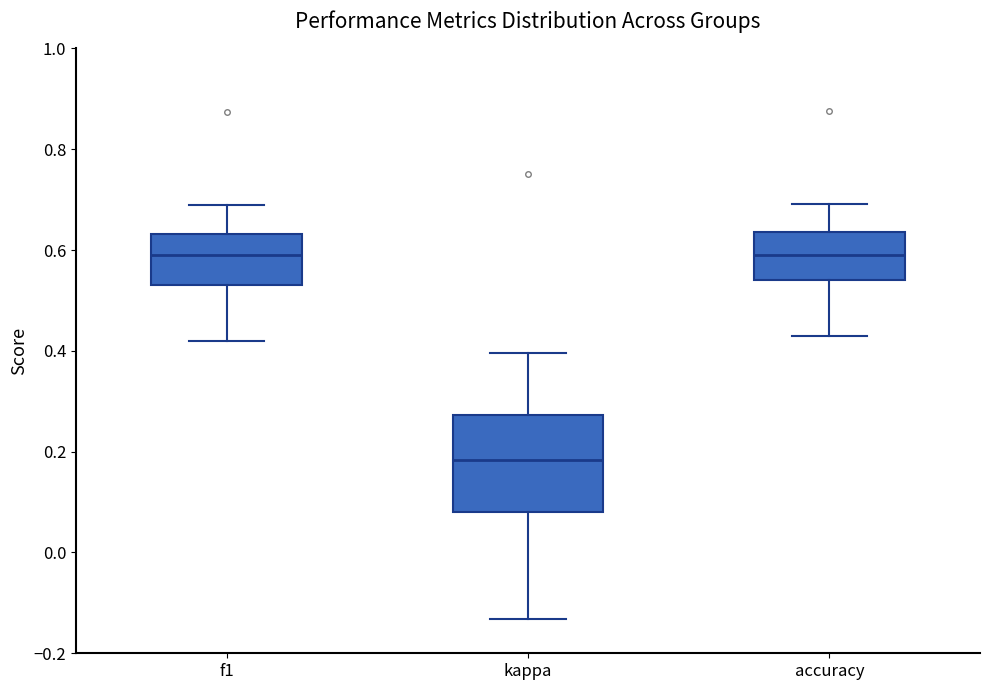

Reading left to right, read every box against the y-axis: the position of its median line, the range the box covers, and the ends of its whiskers. The values are not printed on the chart, so give them approximately, as read against the axis.

f1: median 0.60, box 0.54 to 0.64, whiskers 0.42 to 0.68
kappa: median 0.18, box 0.08 to 0.28, whiskers -0.14 to 0.40
accuracy: median 0.60, box 0.54 to 0.64, whiskers 0.42 to 0.70